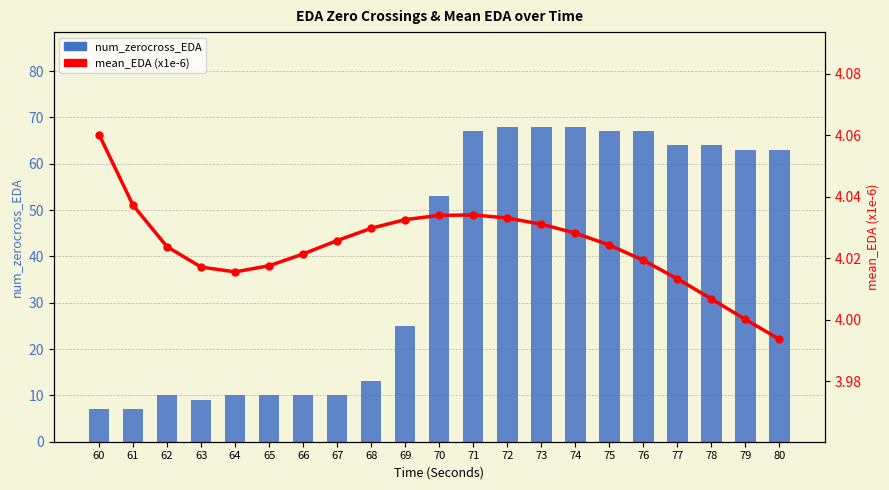

Rank the series at 70 from highest to lowest value.

num_zerocross_EDA, mean_EDA (x1e-6)